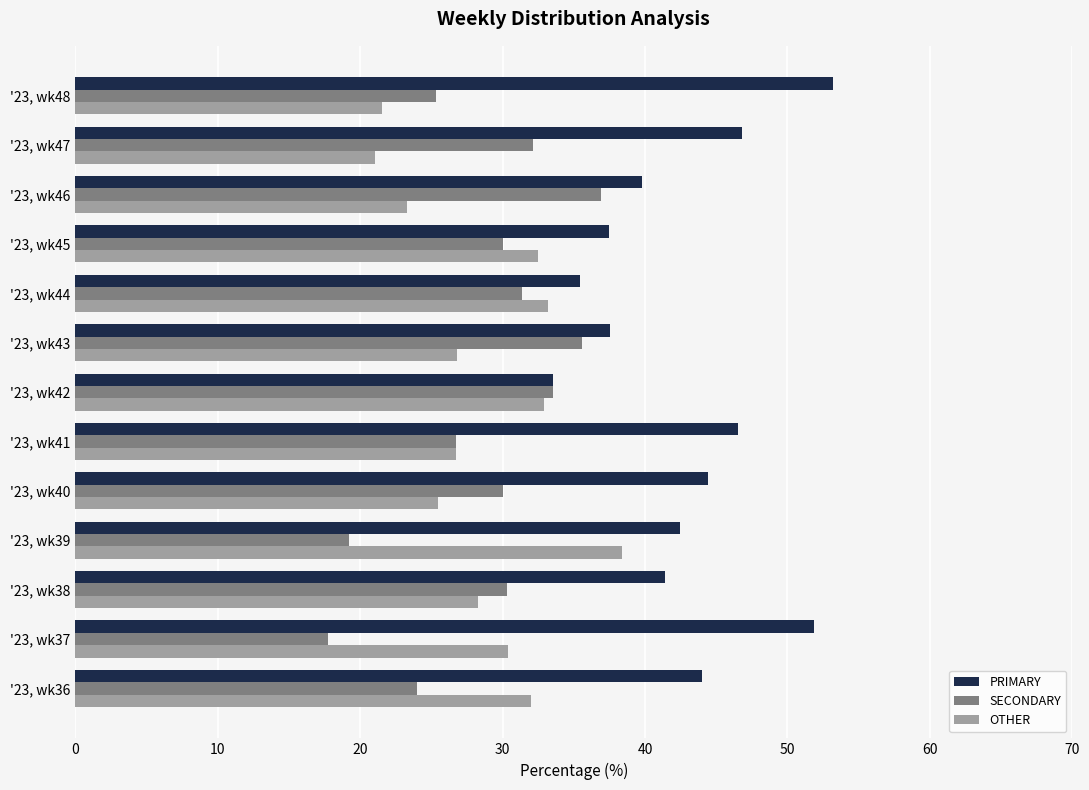

Is the value of SECONDARY at '23, wk47 greater than the value of OTHER at '23, wk43?

Yes